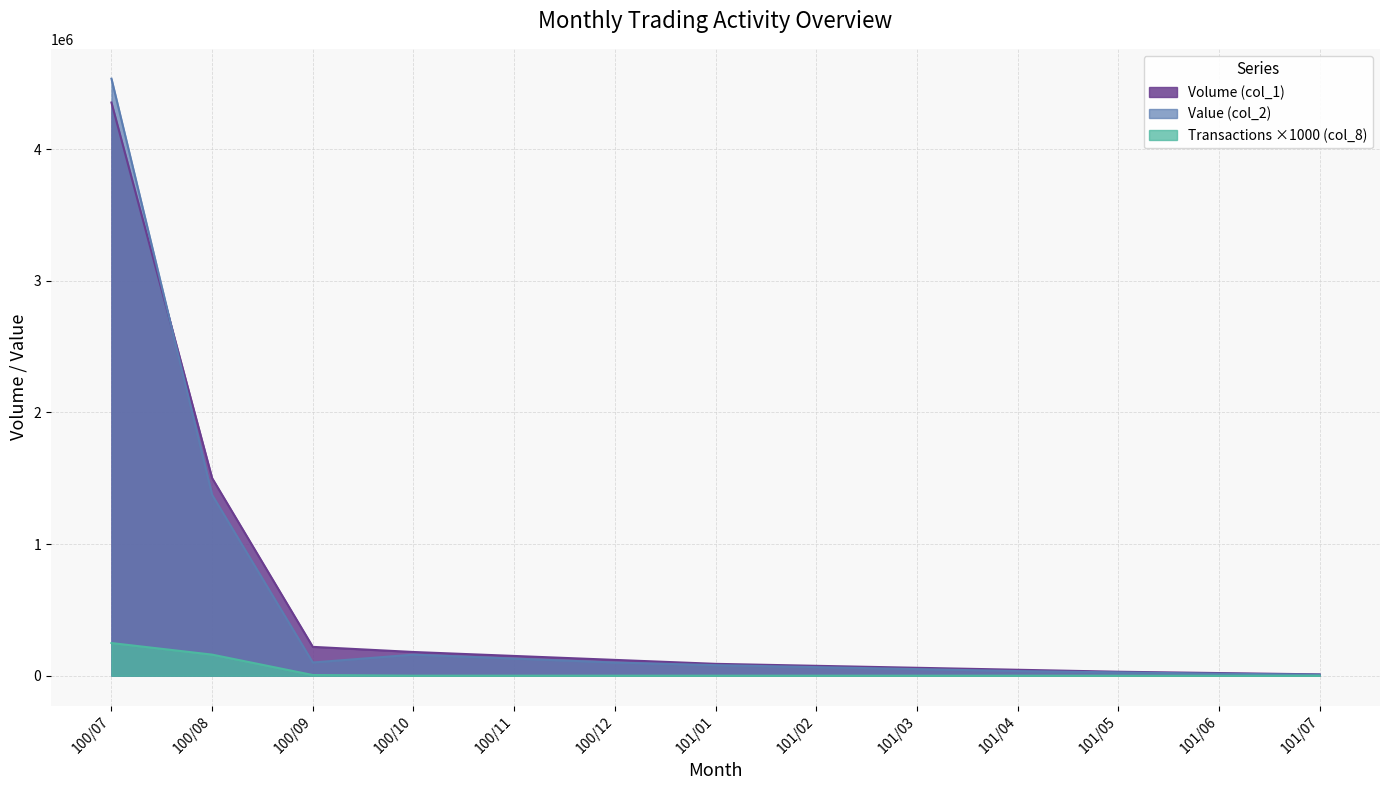

Rank the series at 100/08 from lowest to highest value.

Transactions ×1000 (col_8), Value (col_2), Volume (col_1)